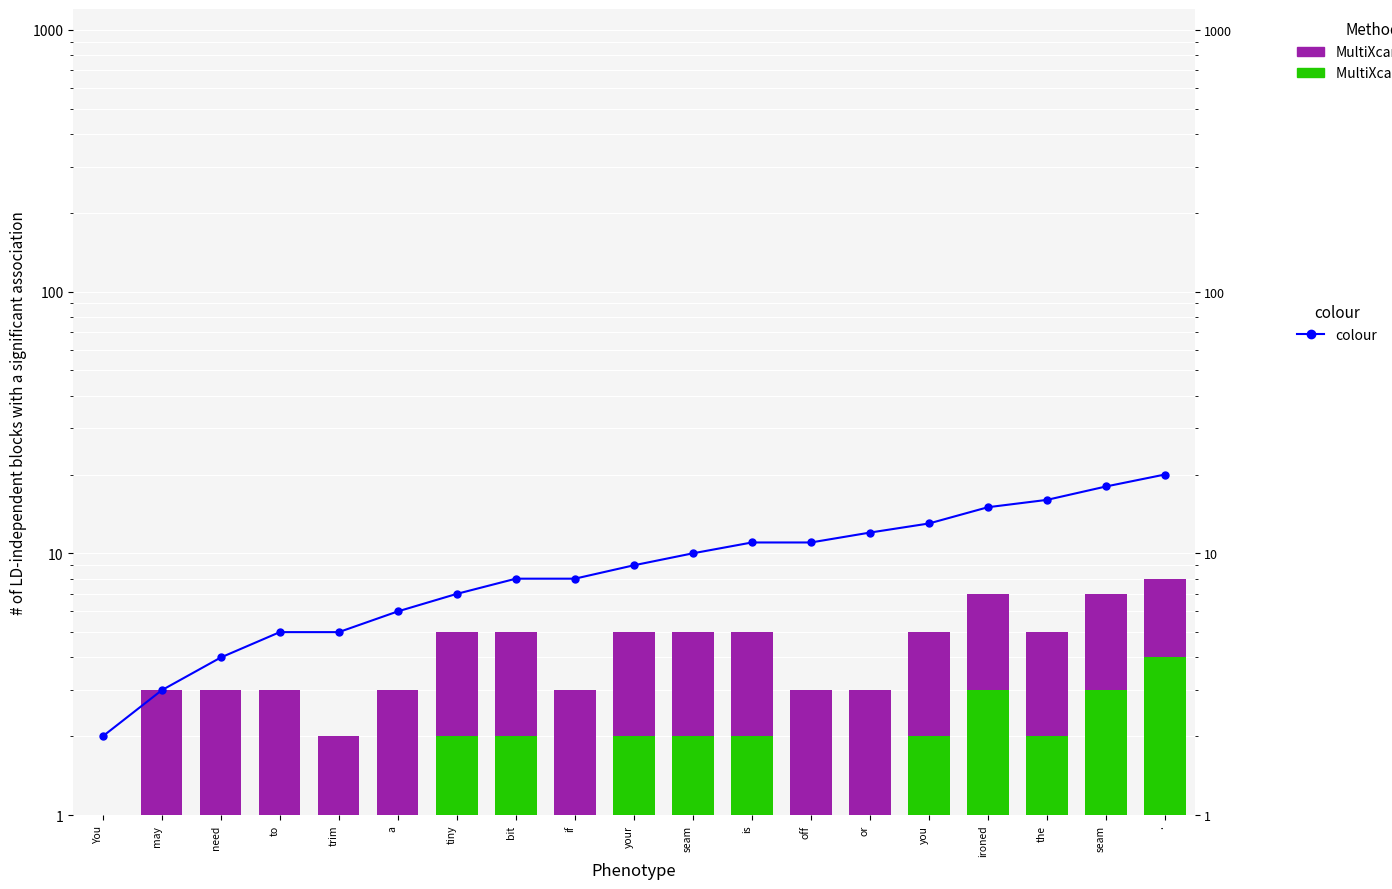

Rank the series by their maximum value, from highest to lowest.

colour, MultiXcan + Enloc, MultiXcan